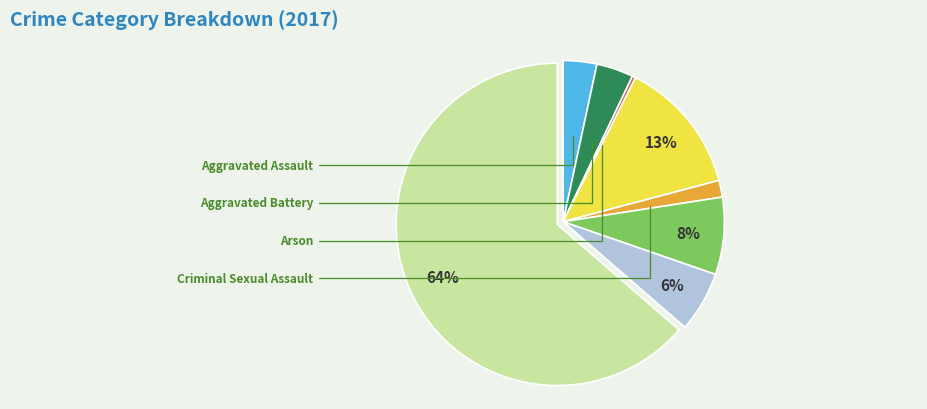

Is there a majority slice in this chart?

Yes